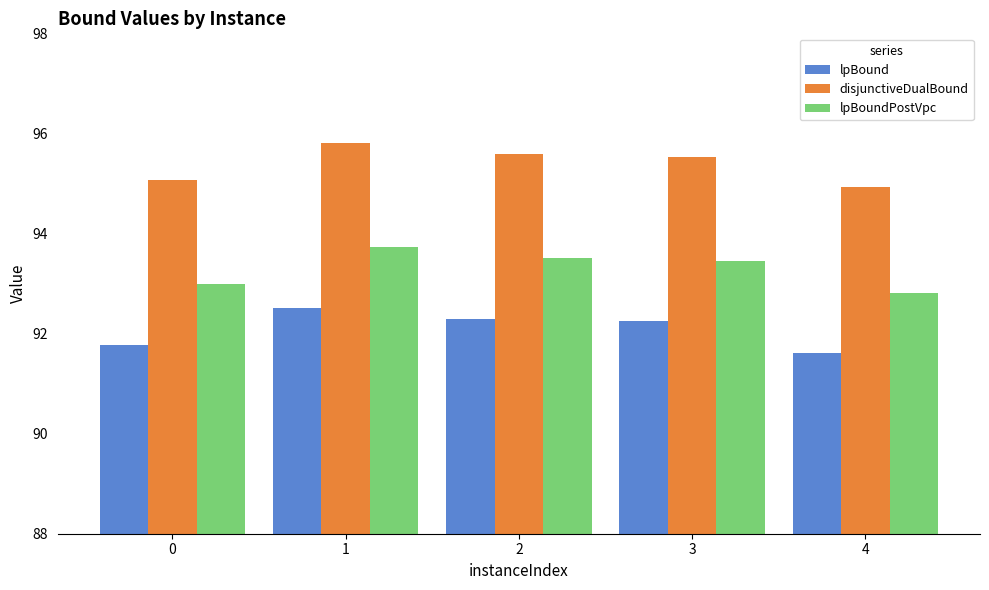

At which category is the sum across all series the highest?

1